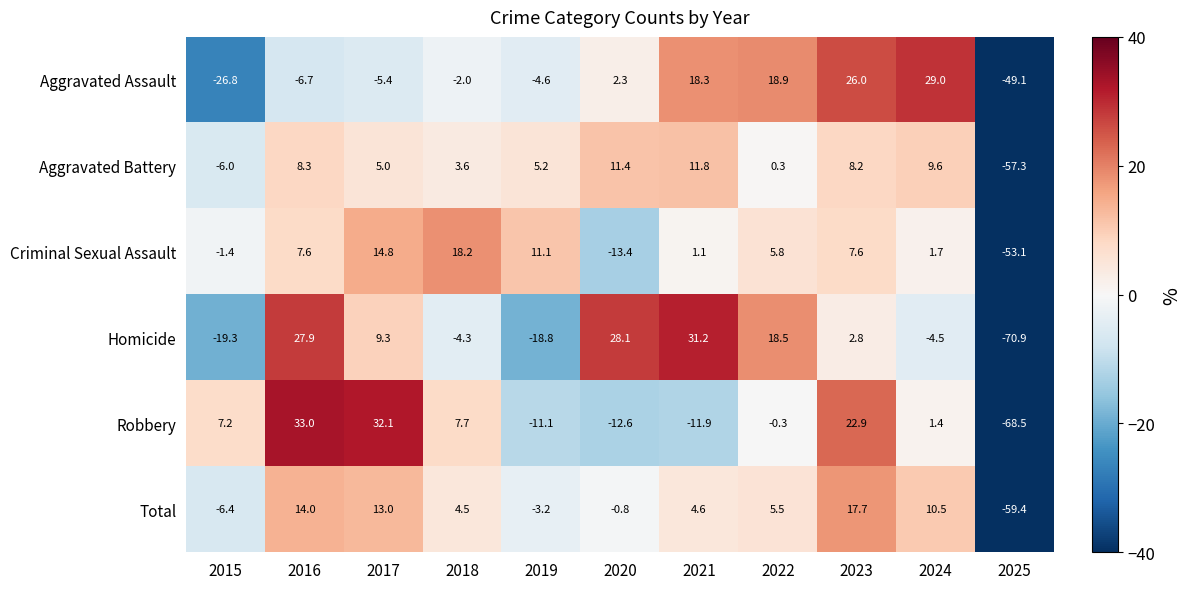

Which category has the lowest value in the Criminal Sexual Assault series?

2025